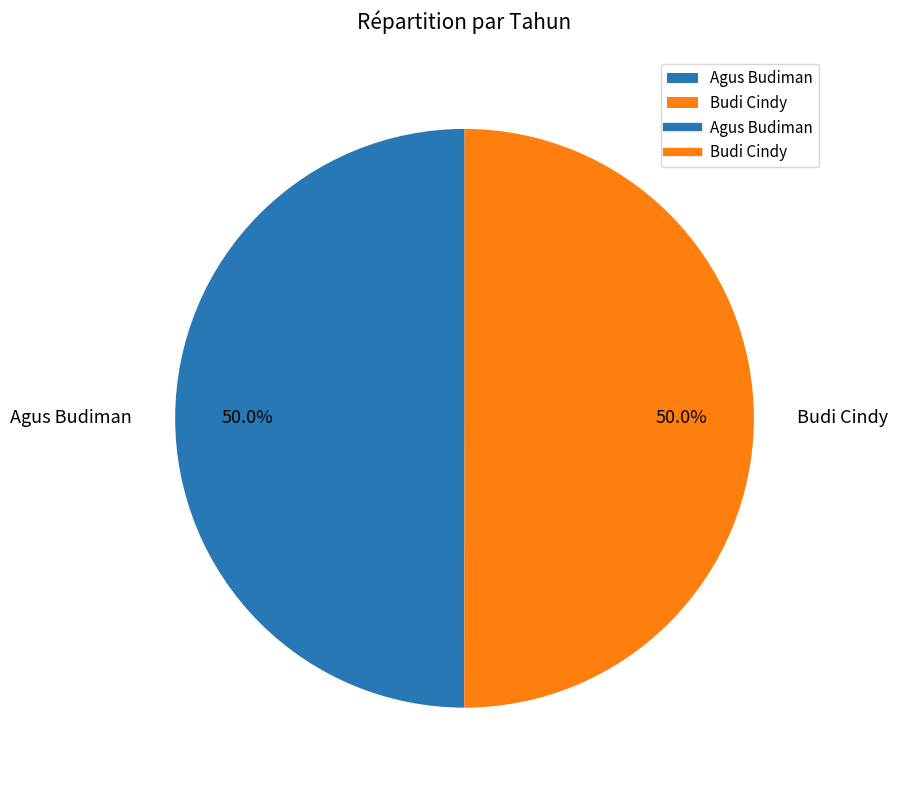

The Agus Budiman slice represents 60% of the pie. True or false?

False